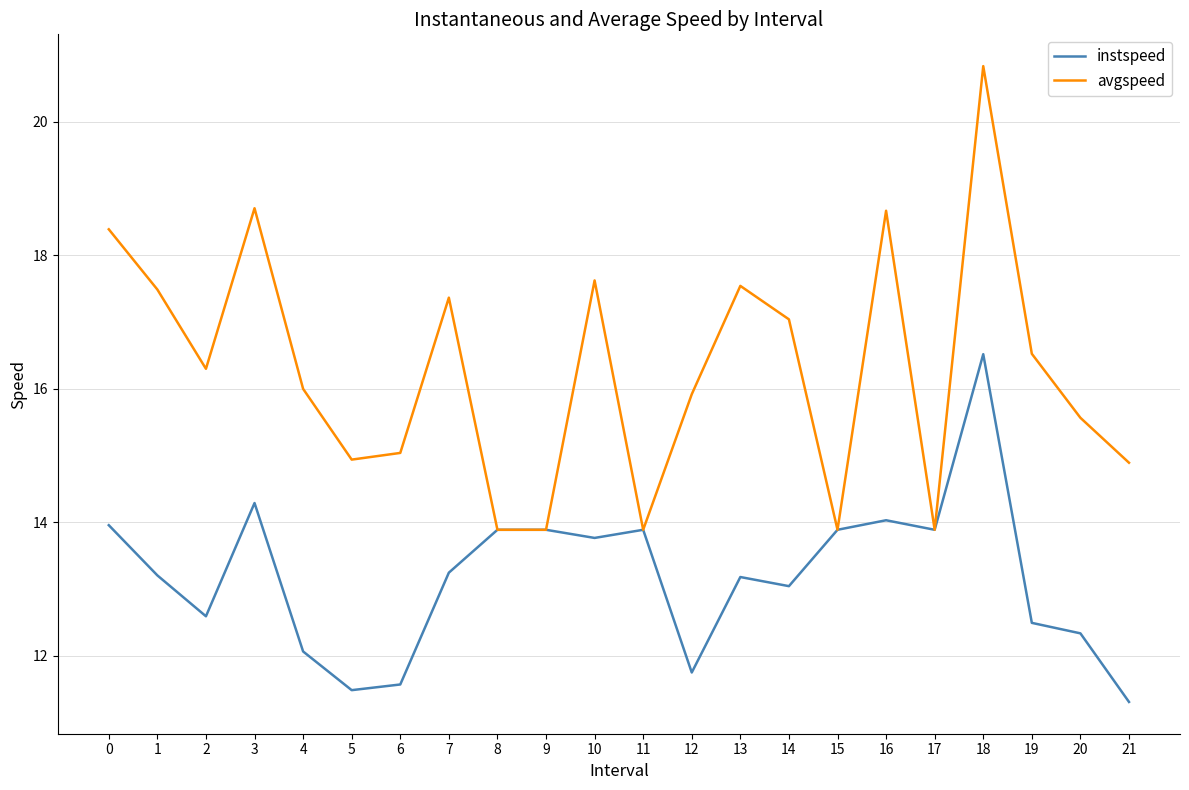

At how many categories does at least one series exceed 20?

1